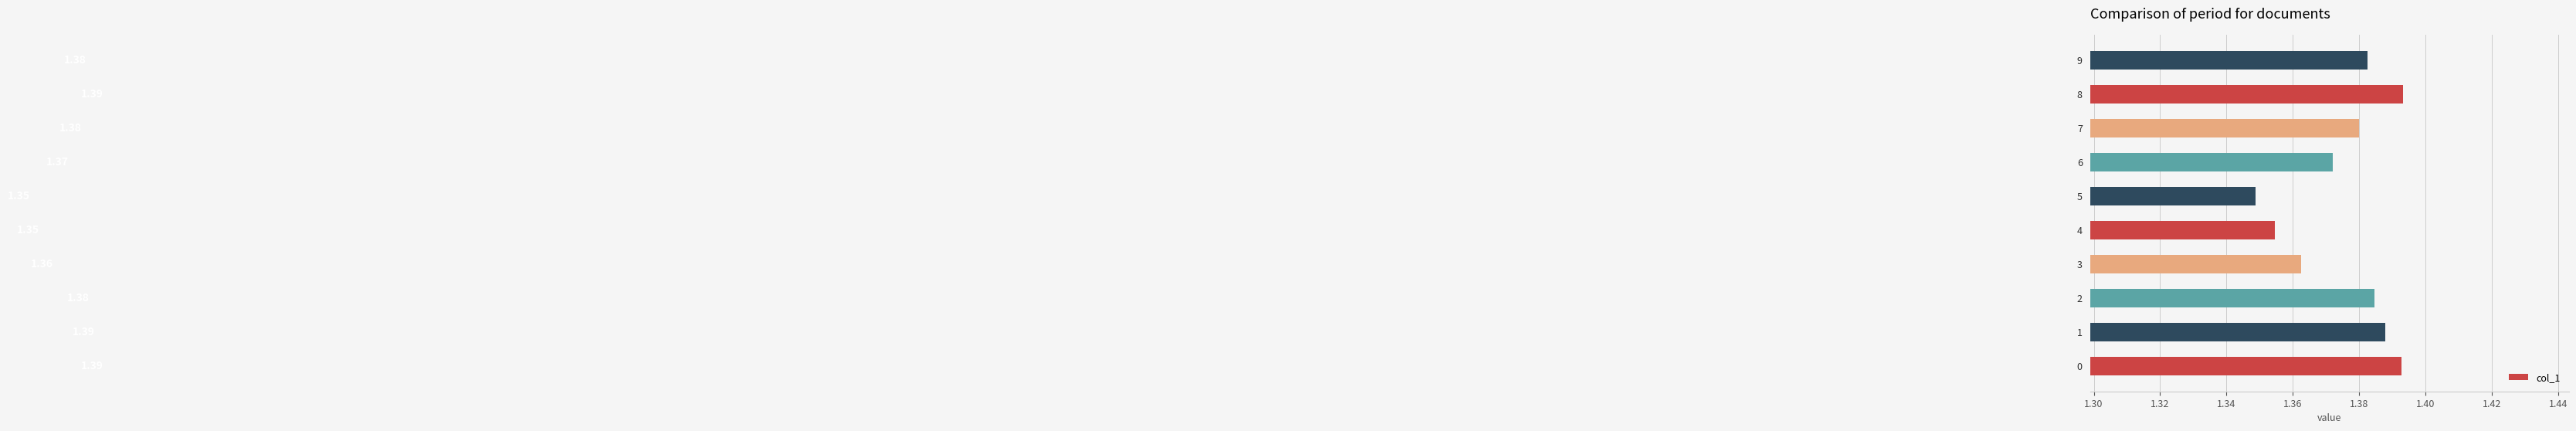

What is the sum of all values?

13.8